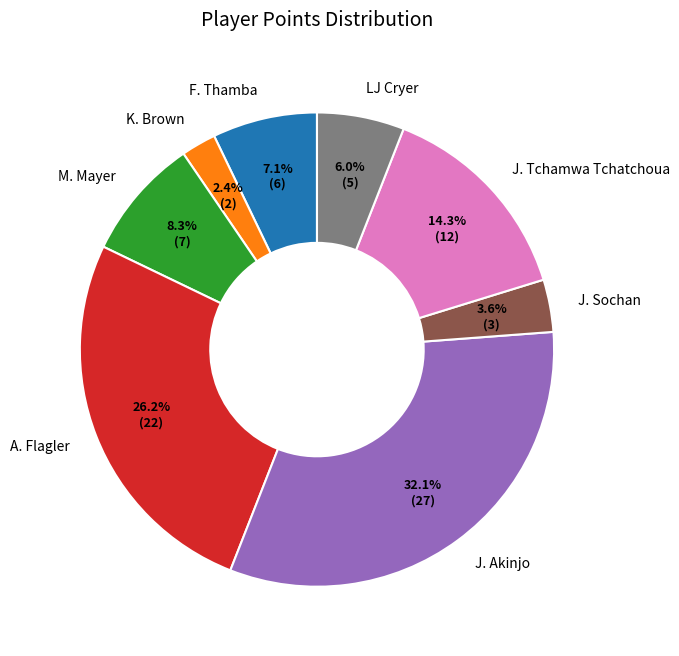

Count the number of slices in the pie.

8